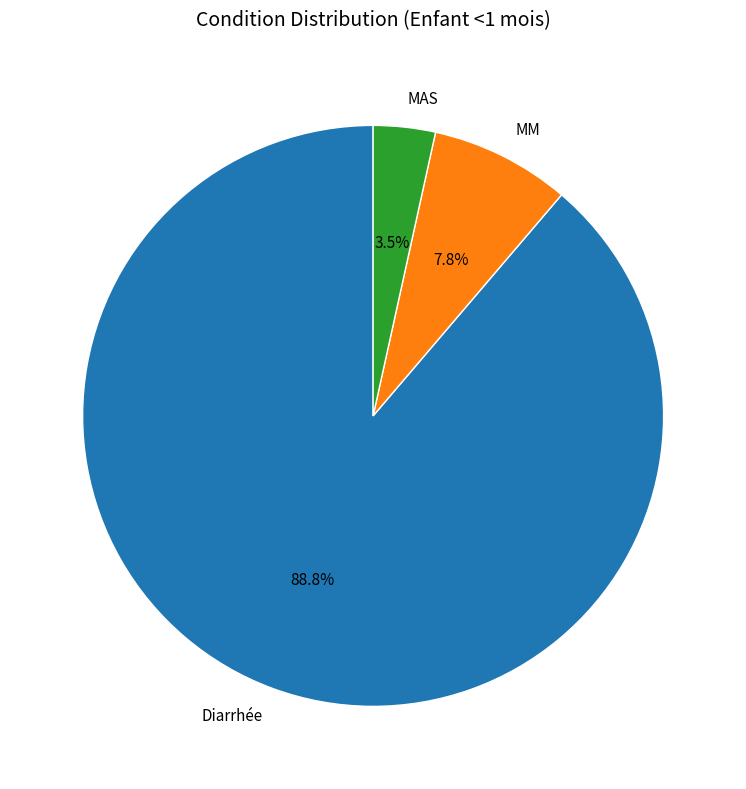

Combined, do MAS and MM account for over 50%?

No